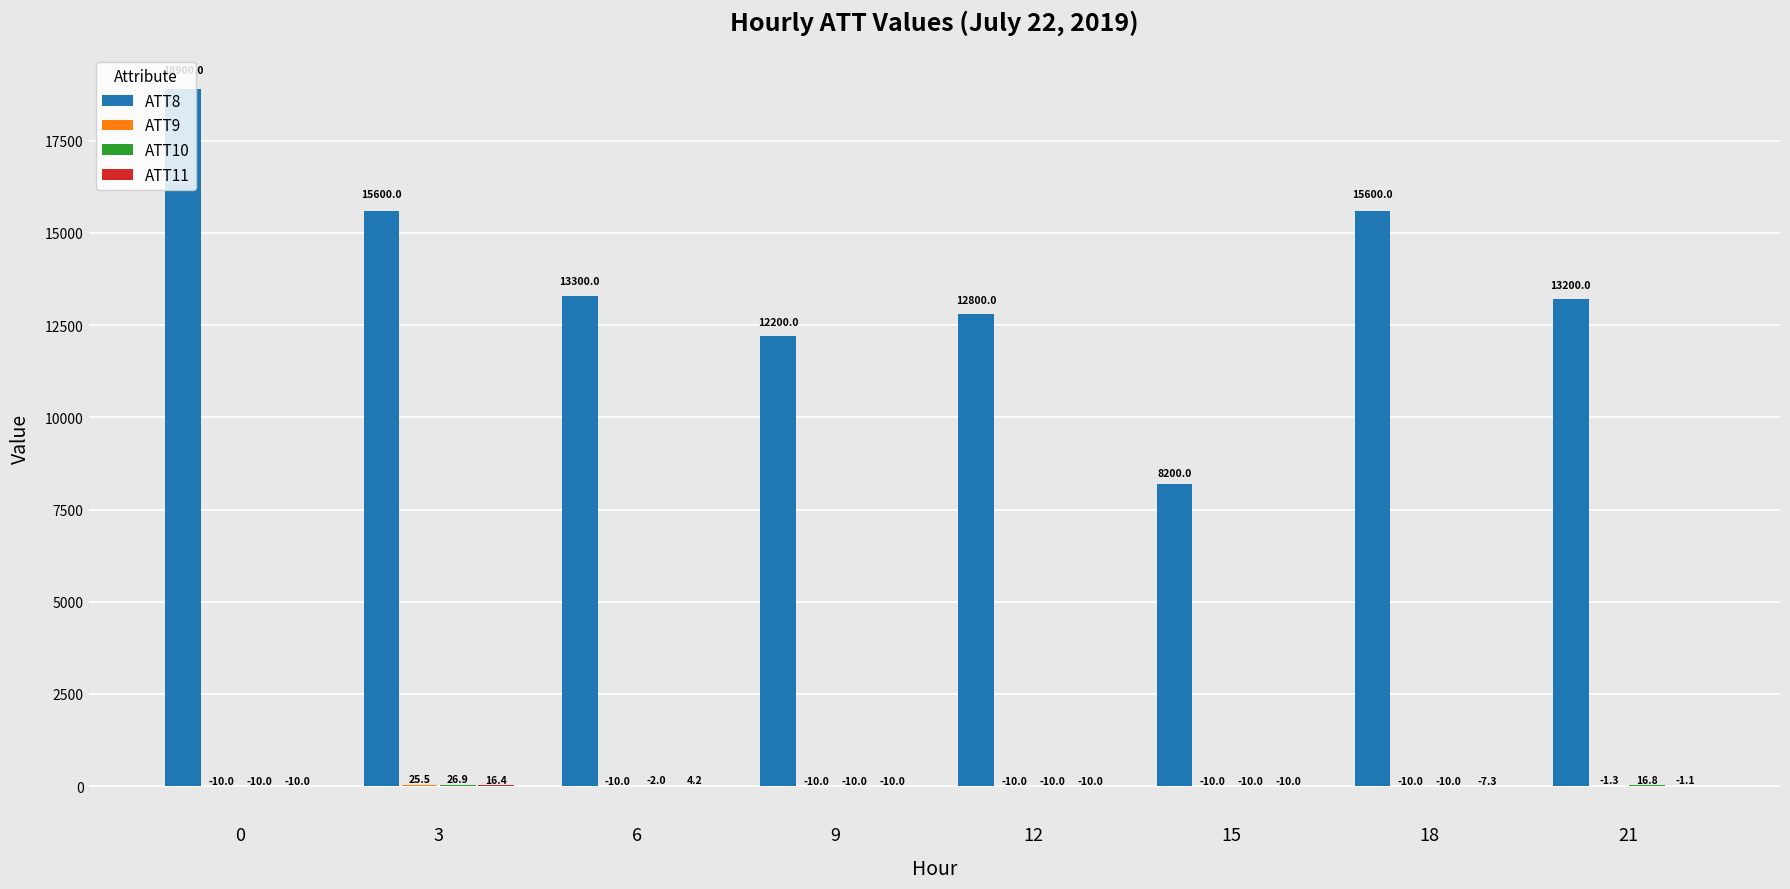

What is the approximate value of ATT8 at 15?

8200.0